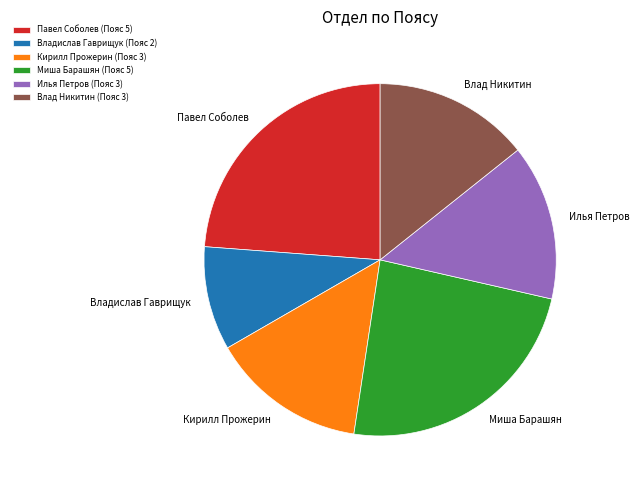

Is the sum of Илья Петров and Влад Никитин greater than half?

No